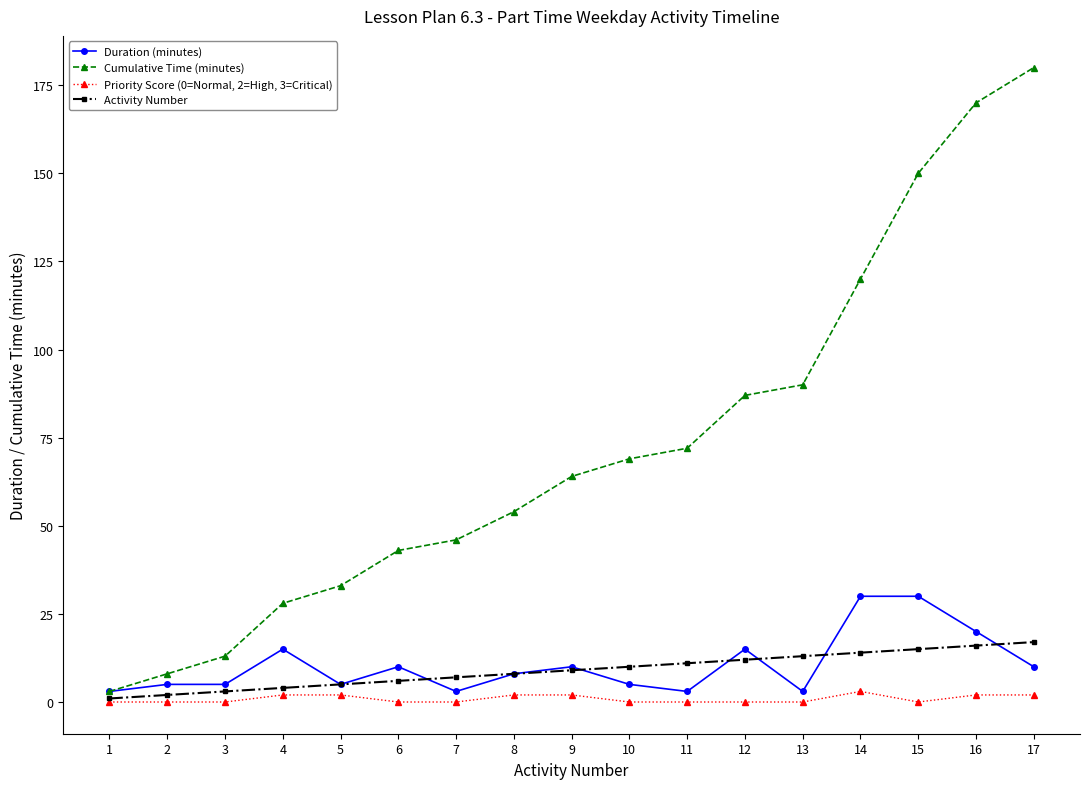

Which series changed the most between 11 and 17?

Cumulative Time (minutes)